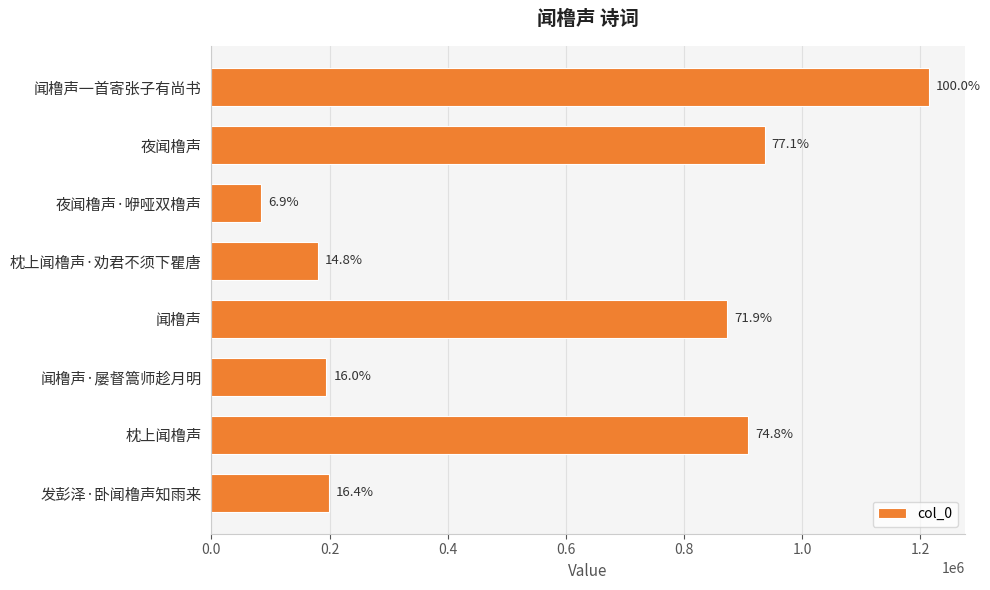

What is the difference between the maximum and minimum values?

1130097